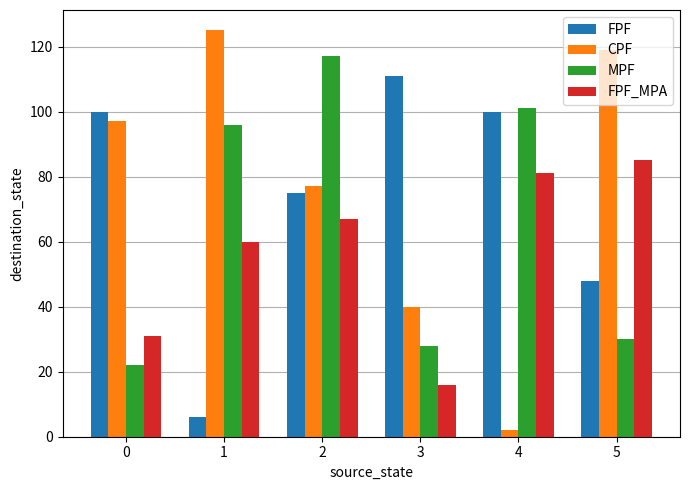

At which label is FPF closest to 58?

5